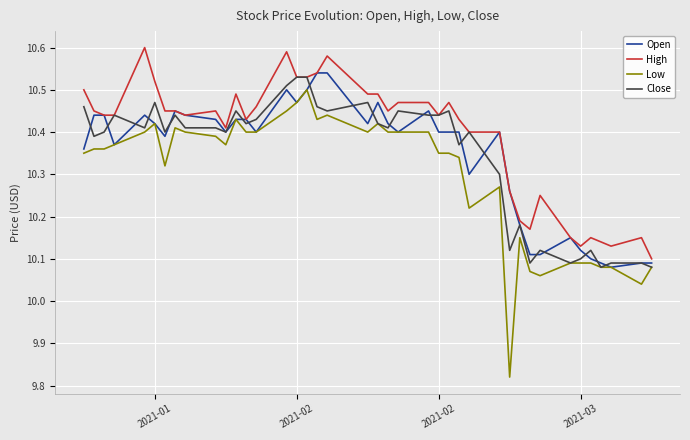

True or false: High has more than 2 points higher than both neighbors.

True